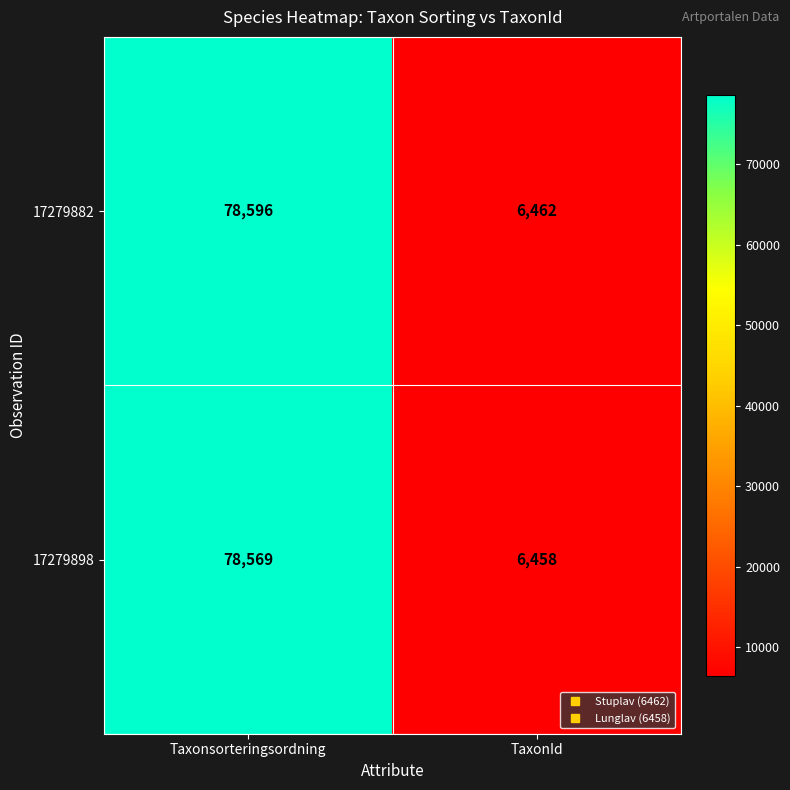

Reading right to left, list all the values displayed in this chart.

17279882: 6462	78596
17279898: 6458	78569